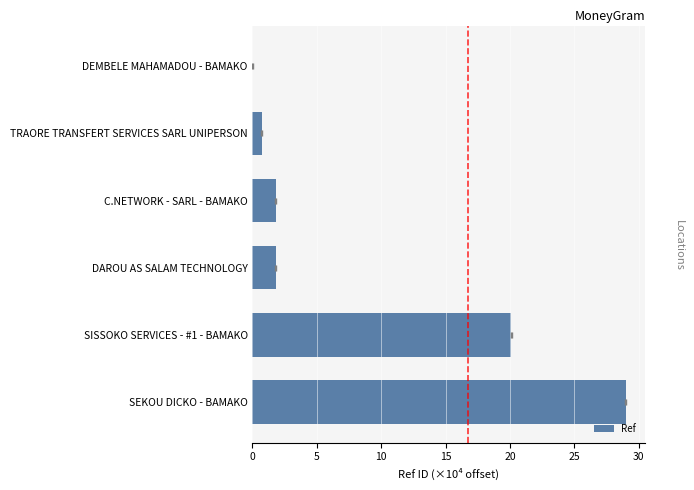

True or false: the data shows 0.0 at DEMBELE MAHAMADOU - BAMAKO.

True